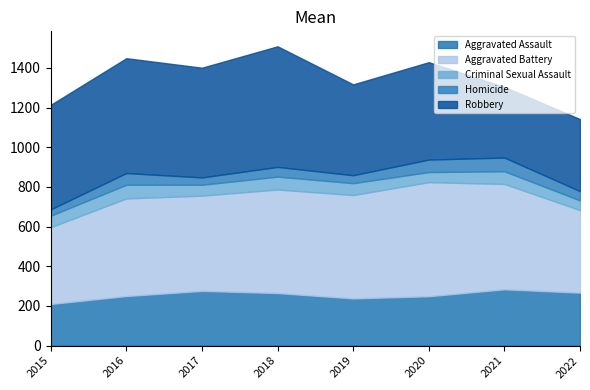

What is the sum of the Aggravated Assault values at 2016 and 2017?

526